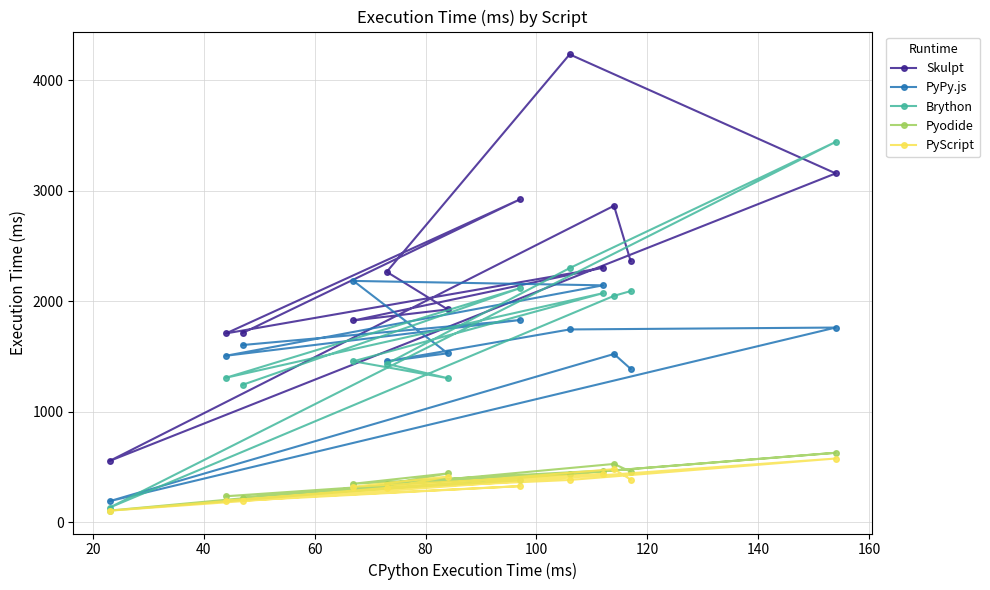

What is the maximum value shown in the chart?

4232